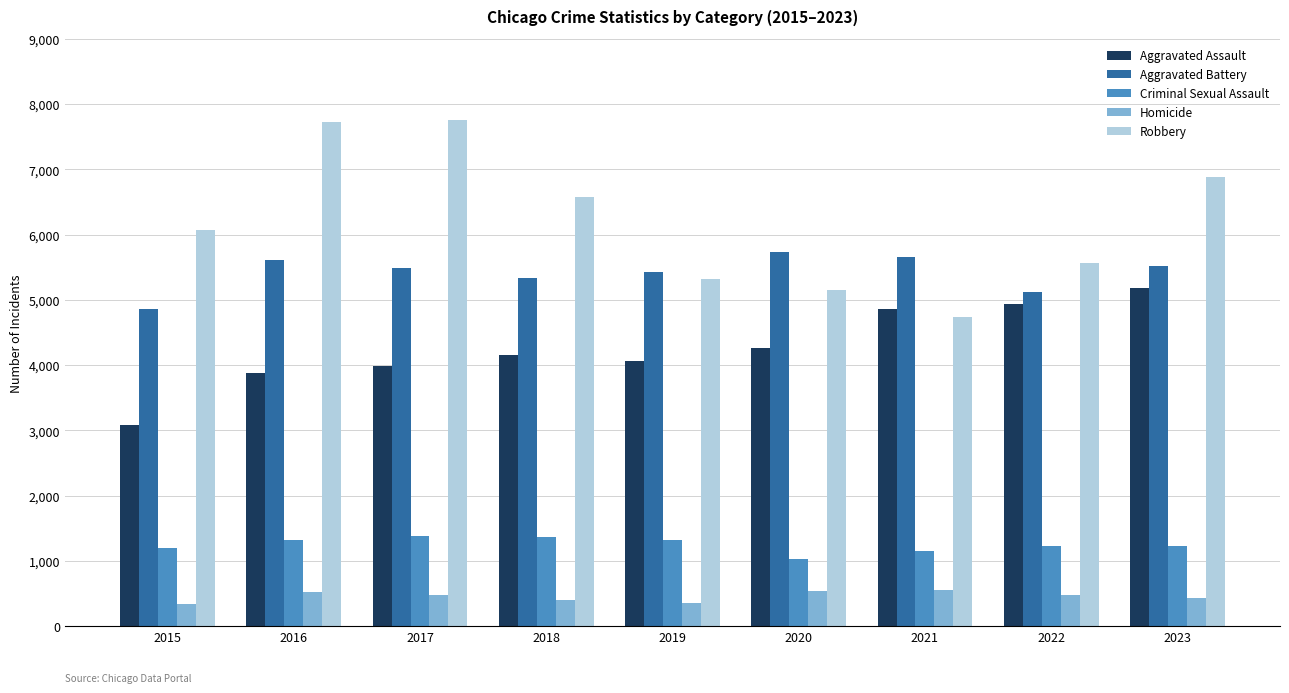

Is it true that Homicide equals 699 at 2018?

False